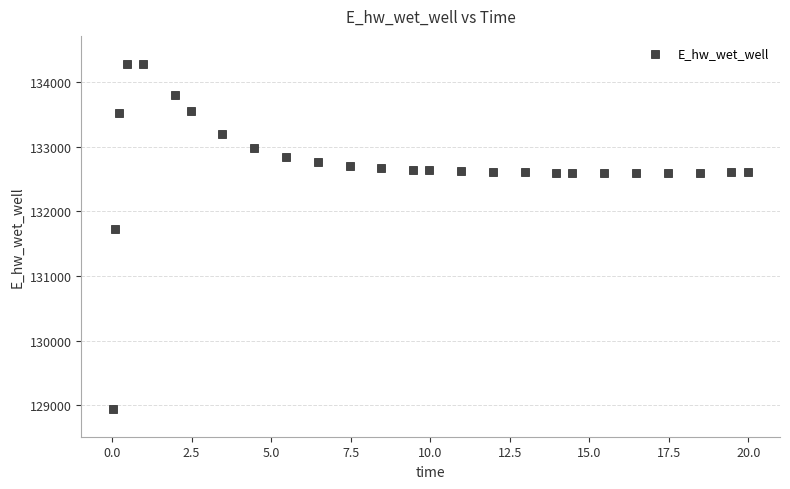

What is the range of X values (max minus min)?

20.0